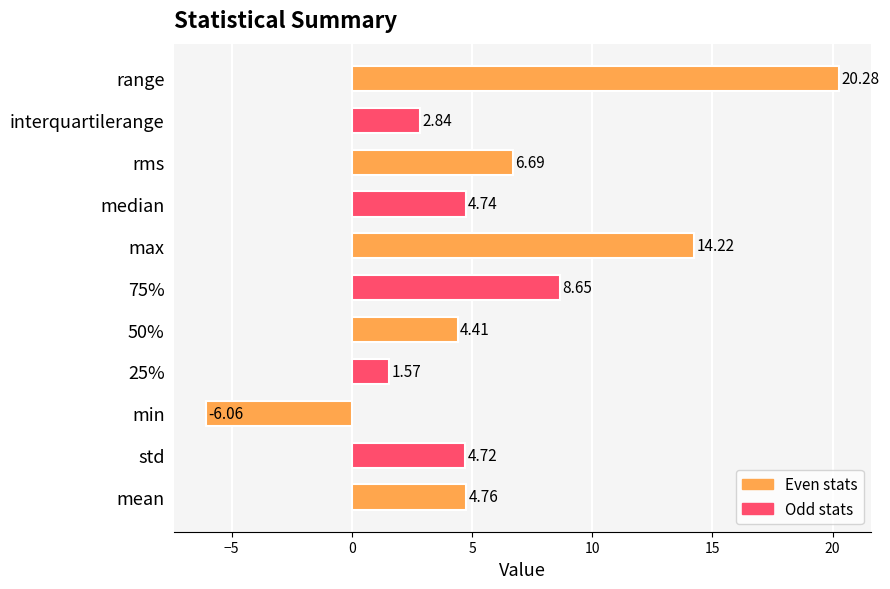

Does the chart contain stacked bars?

No